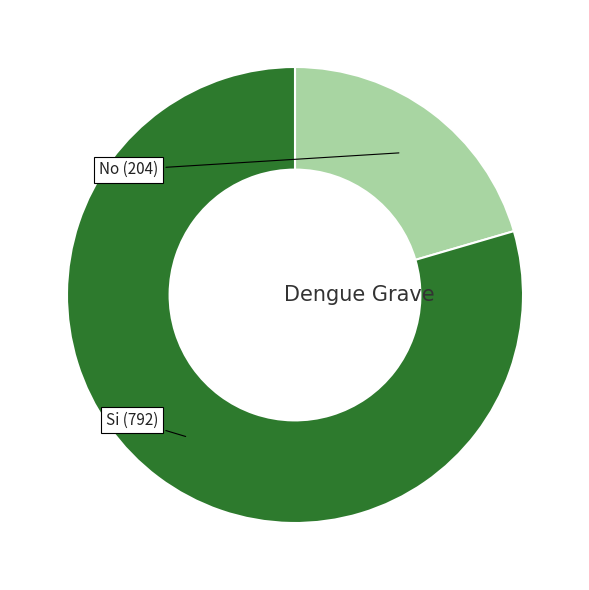

Is there a majority slice in this chart?

Yes